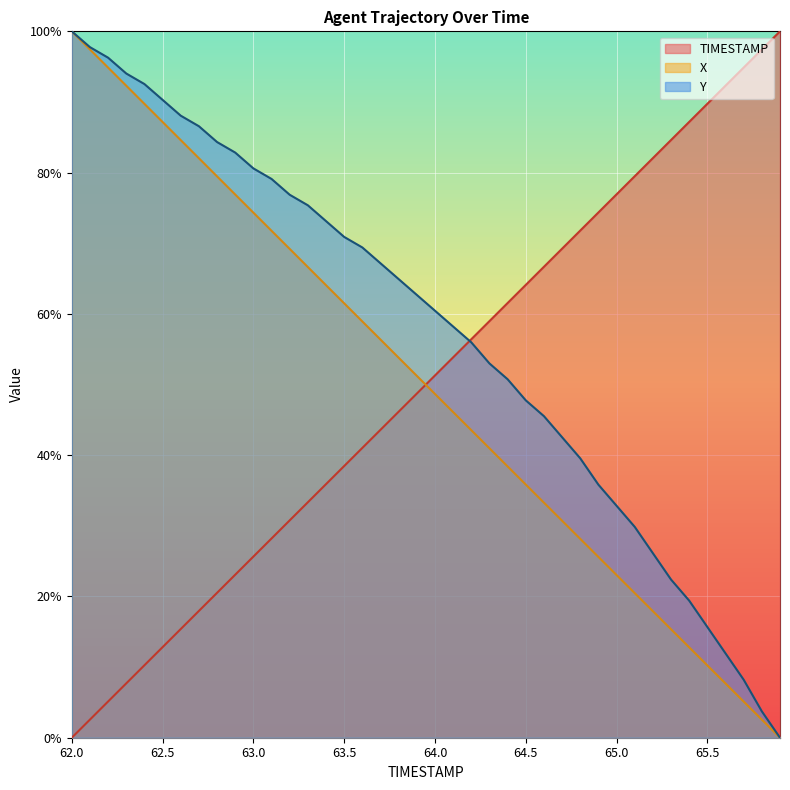

Which label corresponds to the largest value in the chart?

65.9